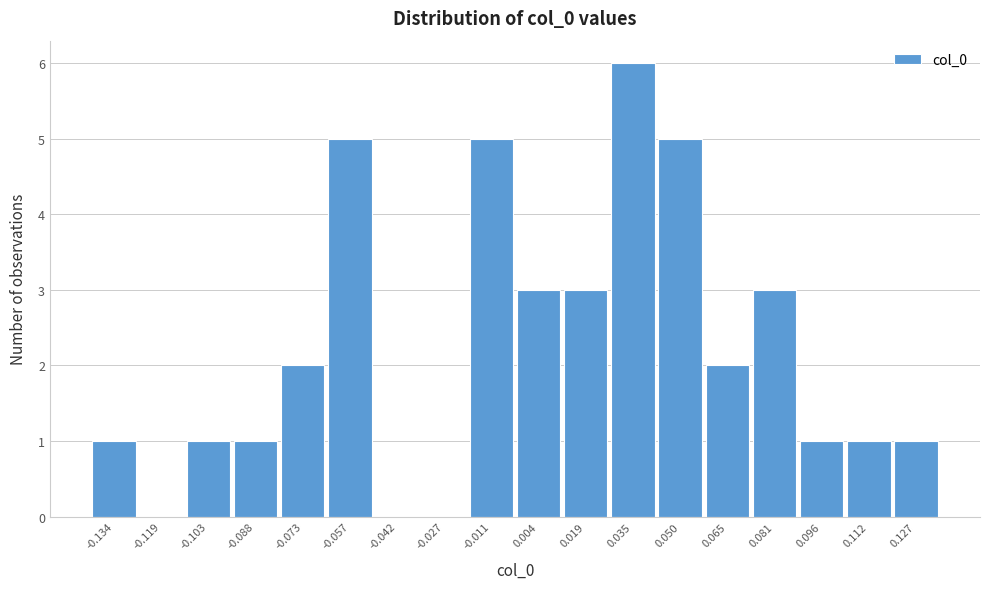

Reading left to right, list all the values displayed in this chart.

-0.134=1	-0.119=0	-0.103=1	-0.088=1	-0.073=2	-0.057=5	-0.042=0	-0.027=0	-0.011=5	0.004=3	0.019=3	0.035=6	0.050=5	0.065=2	0.081=3	0.096=1	0.112=1	0.127=1